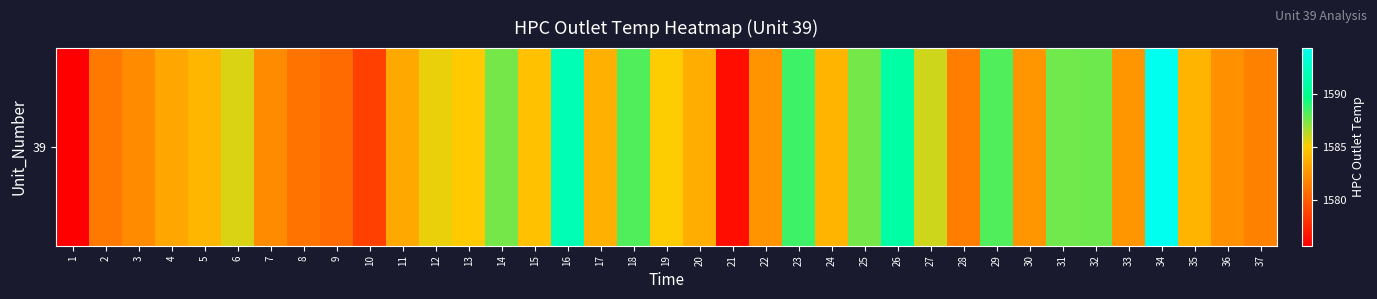

What is the difference between the maximum and second lowest values?

18.1